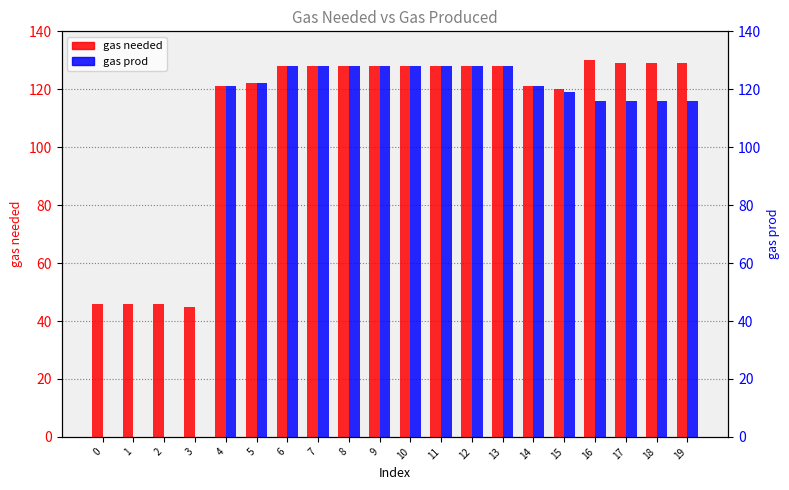

Reading left to right, what are all the values shown in this chart?

gas needed: 46	46	46	45	121	122	128	128	128	128	128	128	128	128	121	120	130	129	129	129
gas prod: 0	0	0	0	121	122	128	128	128	128	128	128	128	128	121	119	116	116	116	116